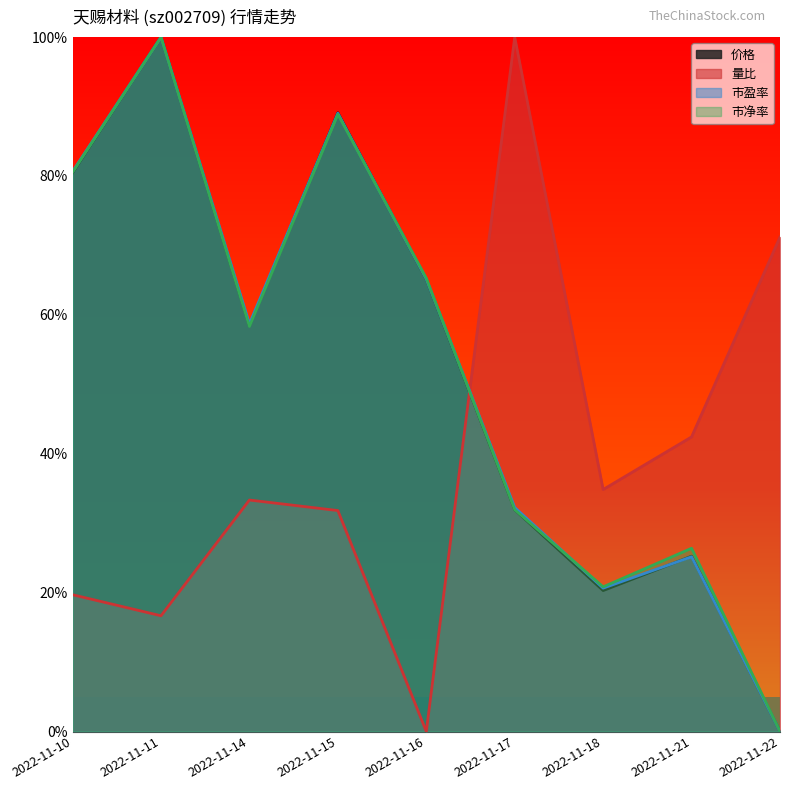

At which category does 量比 reach its first local peak?

2022-11-14